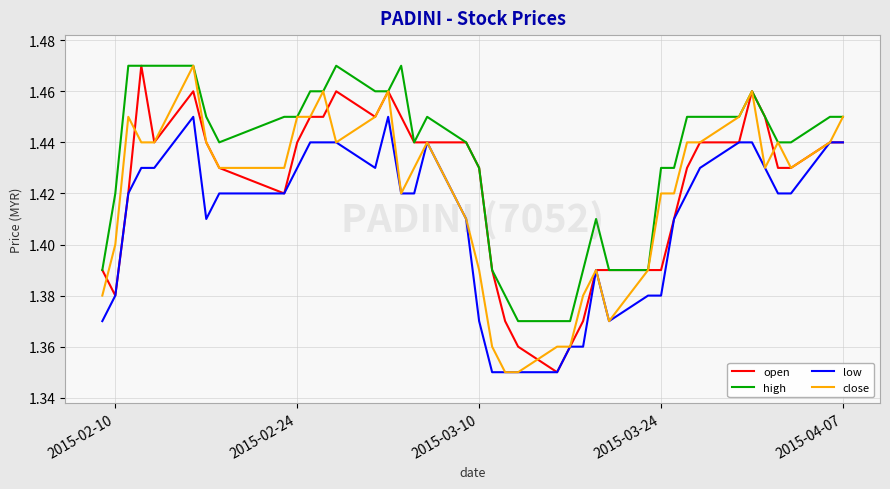

Which series has the largest total across all categories?

high